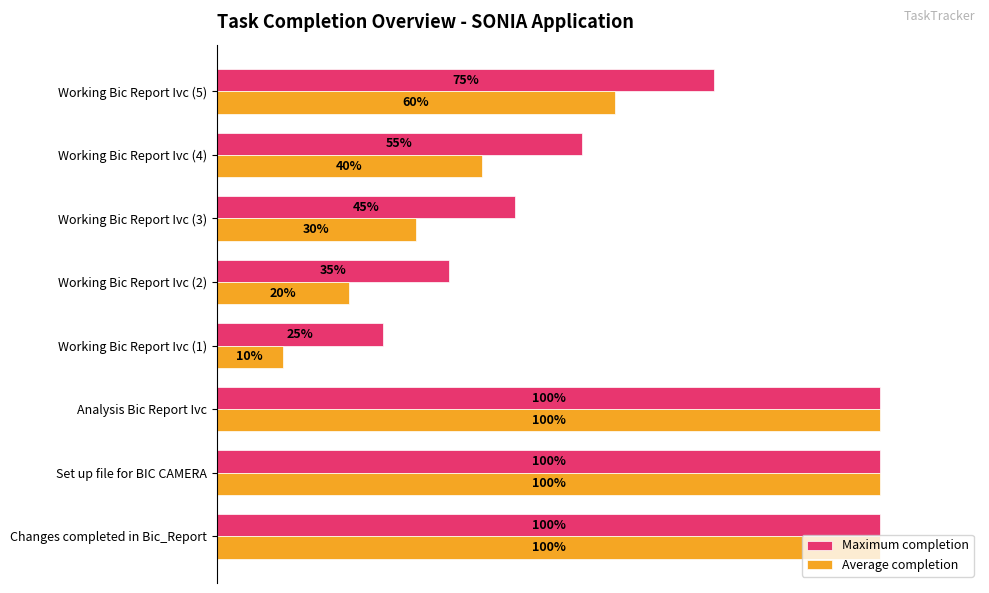

What are all the series names shown in the legend?

Maximum completion, Average completion